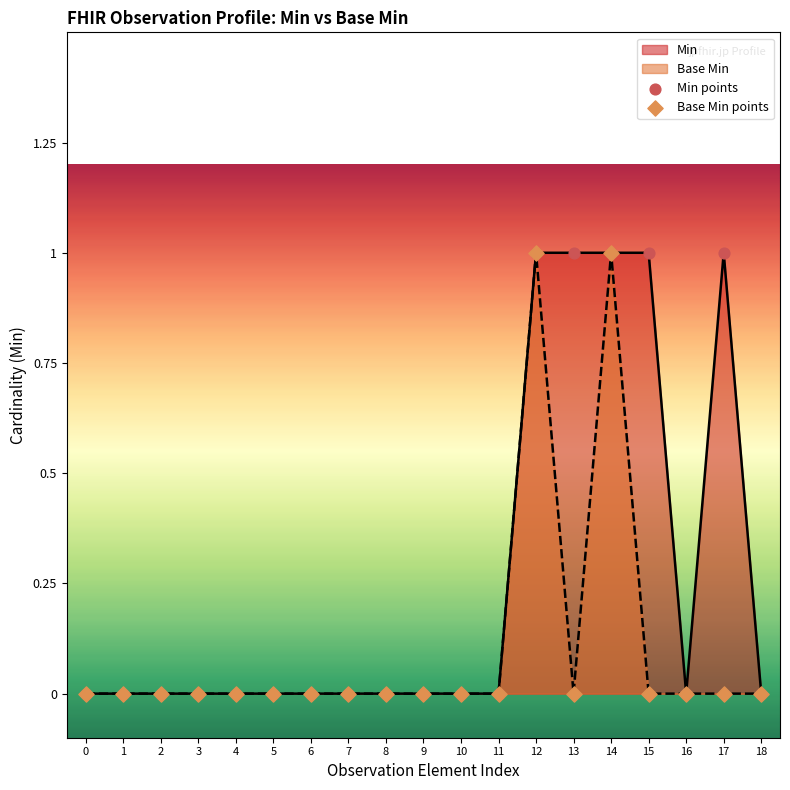

Is the value of Base Min points at 13 greater than the value of Min points at 0?

No